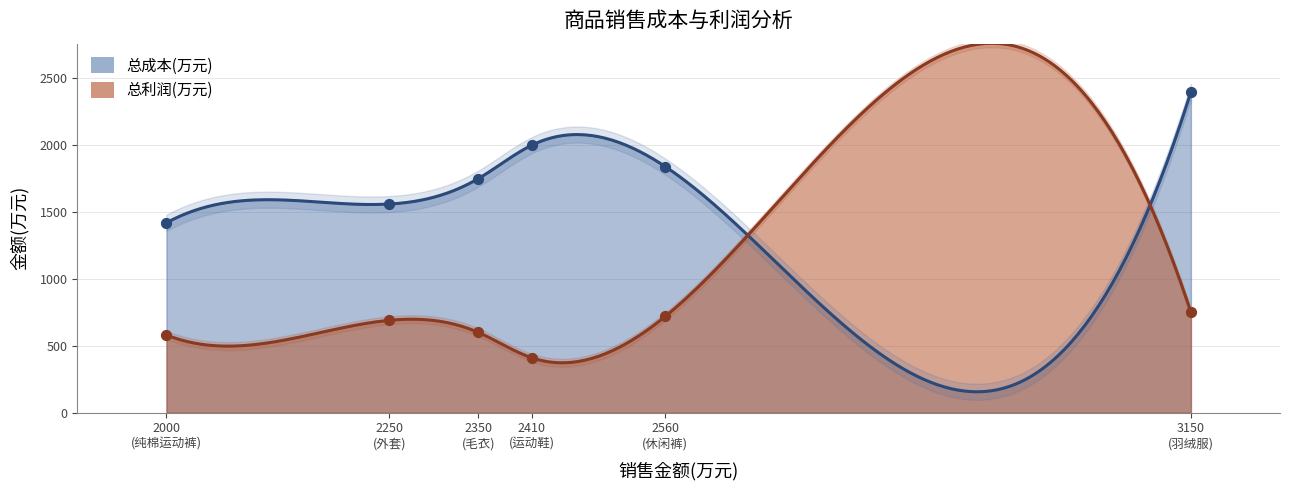

What is the total value across all series at 休闲裤?

2560